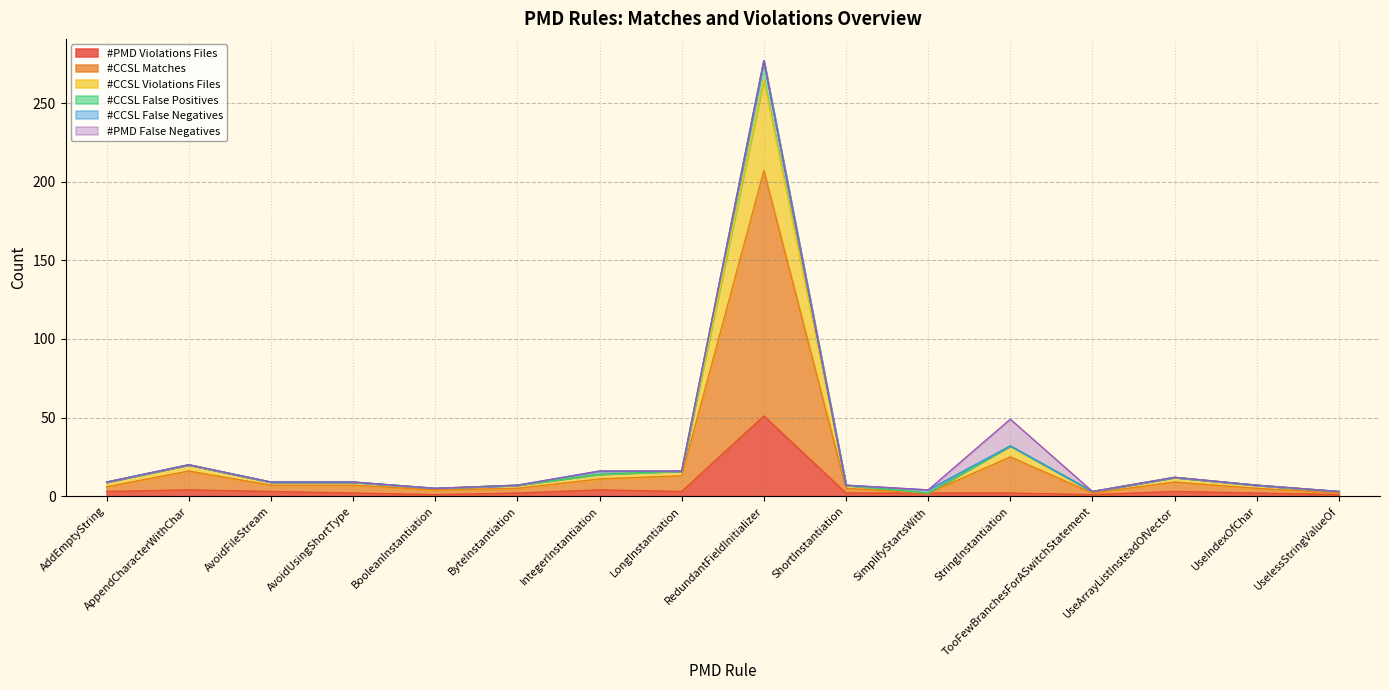

At which category is the sum across all series the highest?

RedundantFieldInitializer